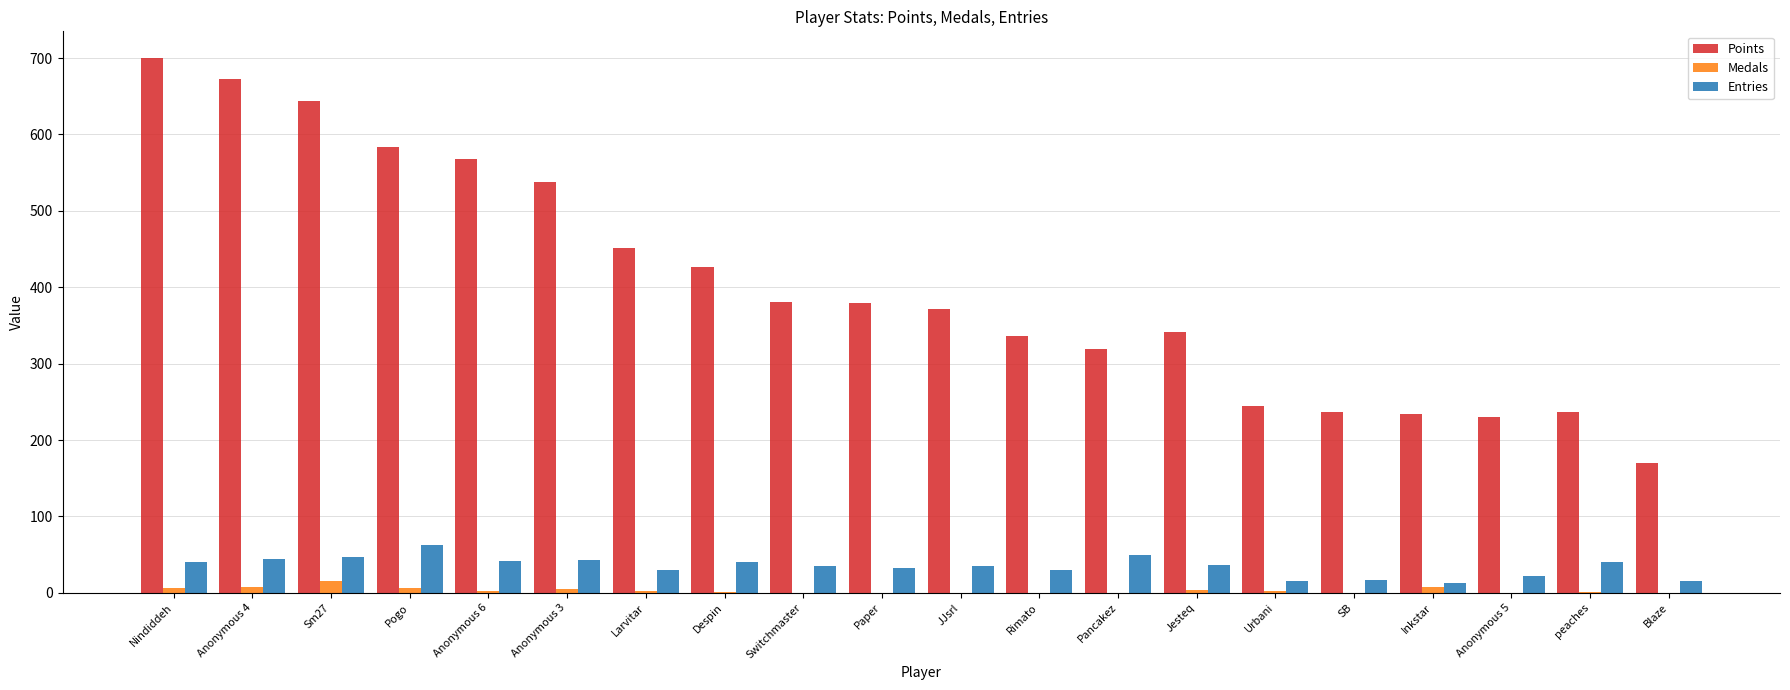

How many distinct data groups are displayed?

3